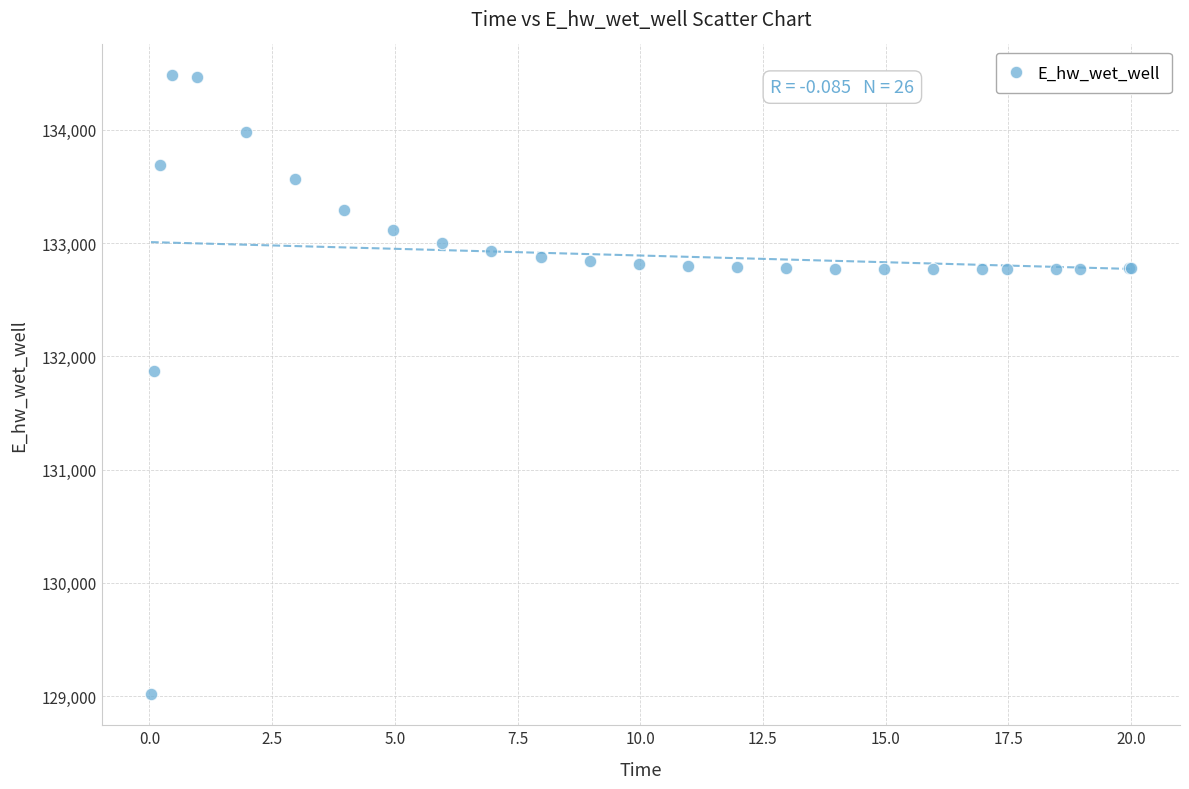

What Y value in the scatter plot is closest to 131748?

131867.0